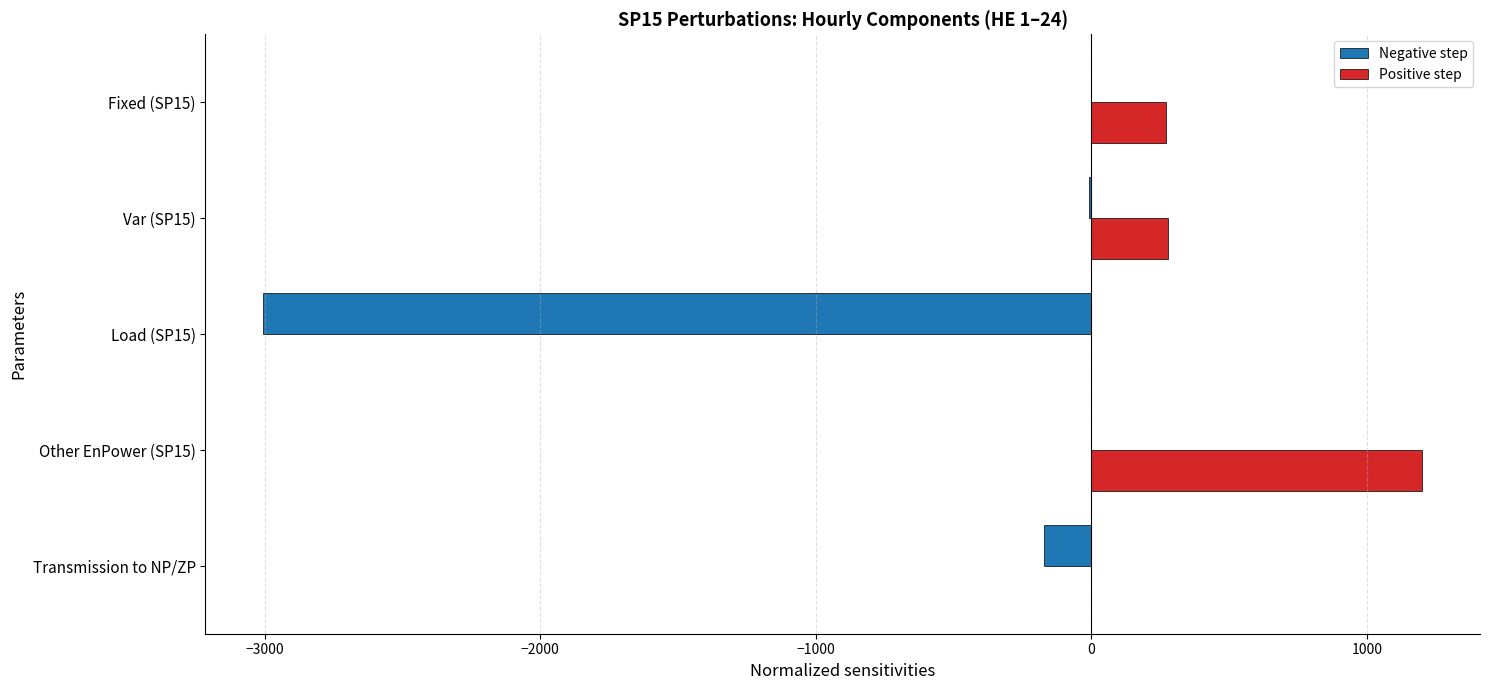

At which category is the sum across all series the highest?

Other EnPower (SP15)